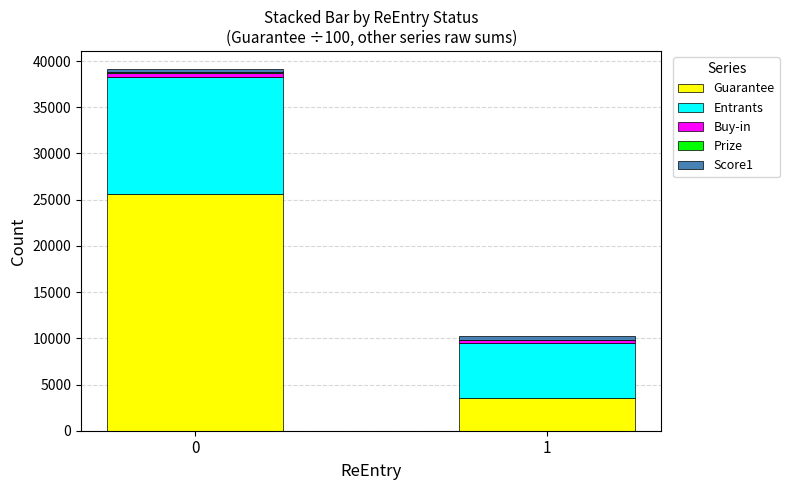

How many data points in Guarantee are above 25567?

1